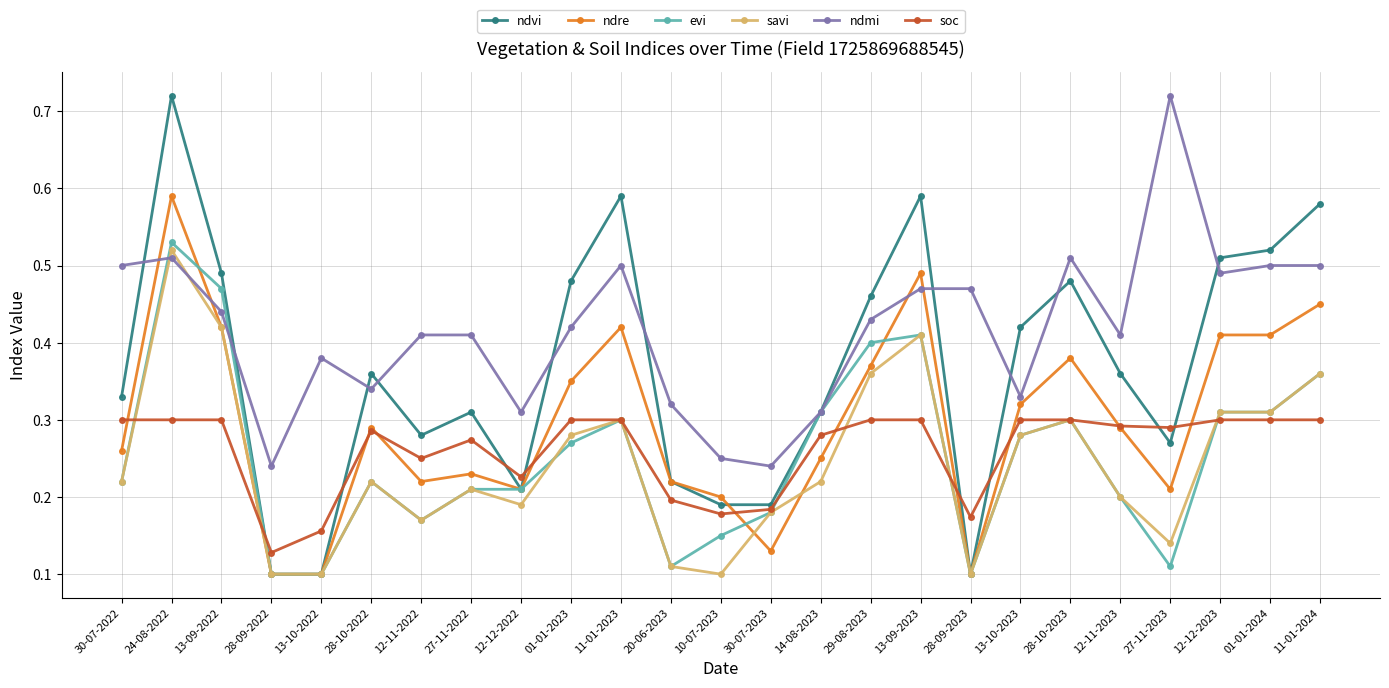

What is the label of the 3rd point from the left?

13-09-2022